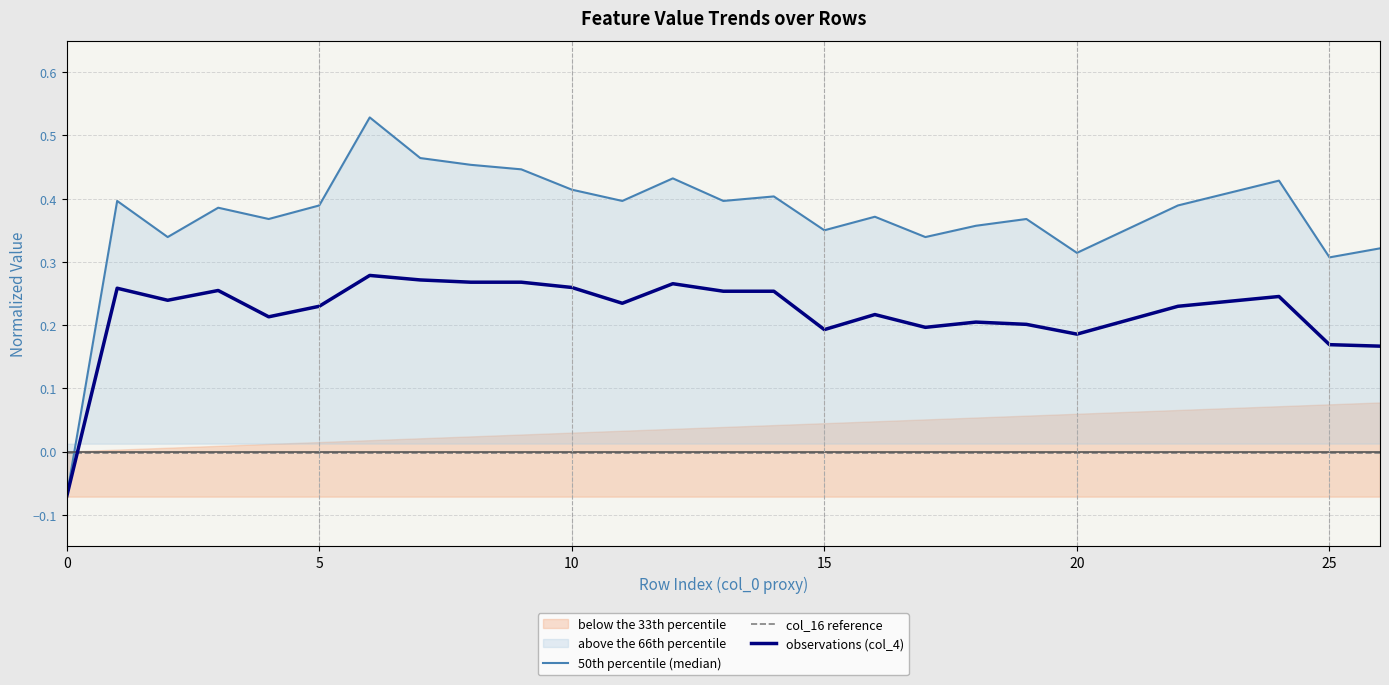

What is the value of the 50th percentile (median) point at the 3rd from the left?

0.3